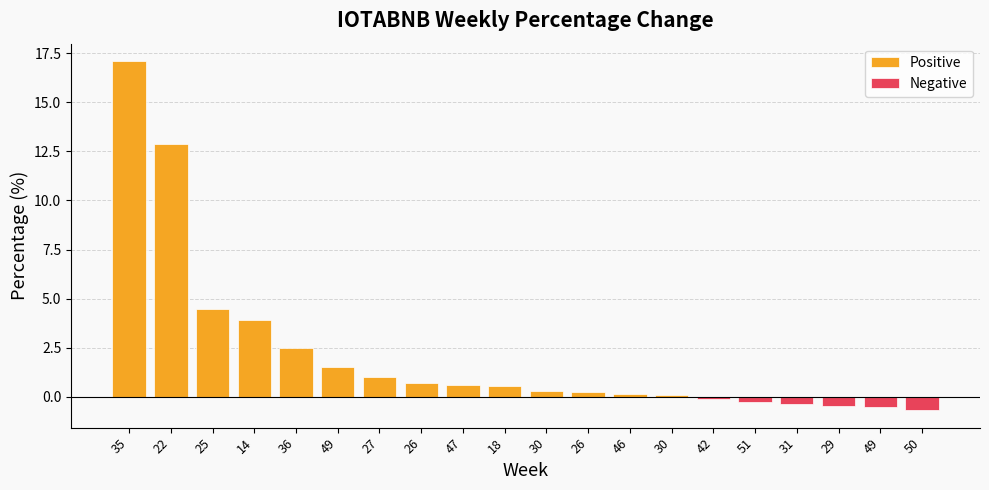

Reading left to right, extract all data points from this chart.

35=17.1	22=12.9	25=4.5	14=3.9	36=2.5	49=1.5	27=1.0	26=0.7	47=0.6	18=0.5	30=0.3	26=0.2	46=0.2	30=0.1	42=-0.1	51=-0.2	31=-0.4	29=-0.5	49=-0.5	50=-0.7